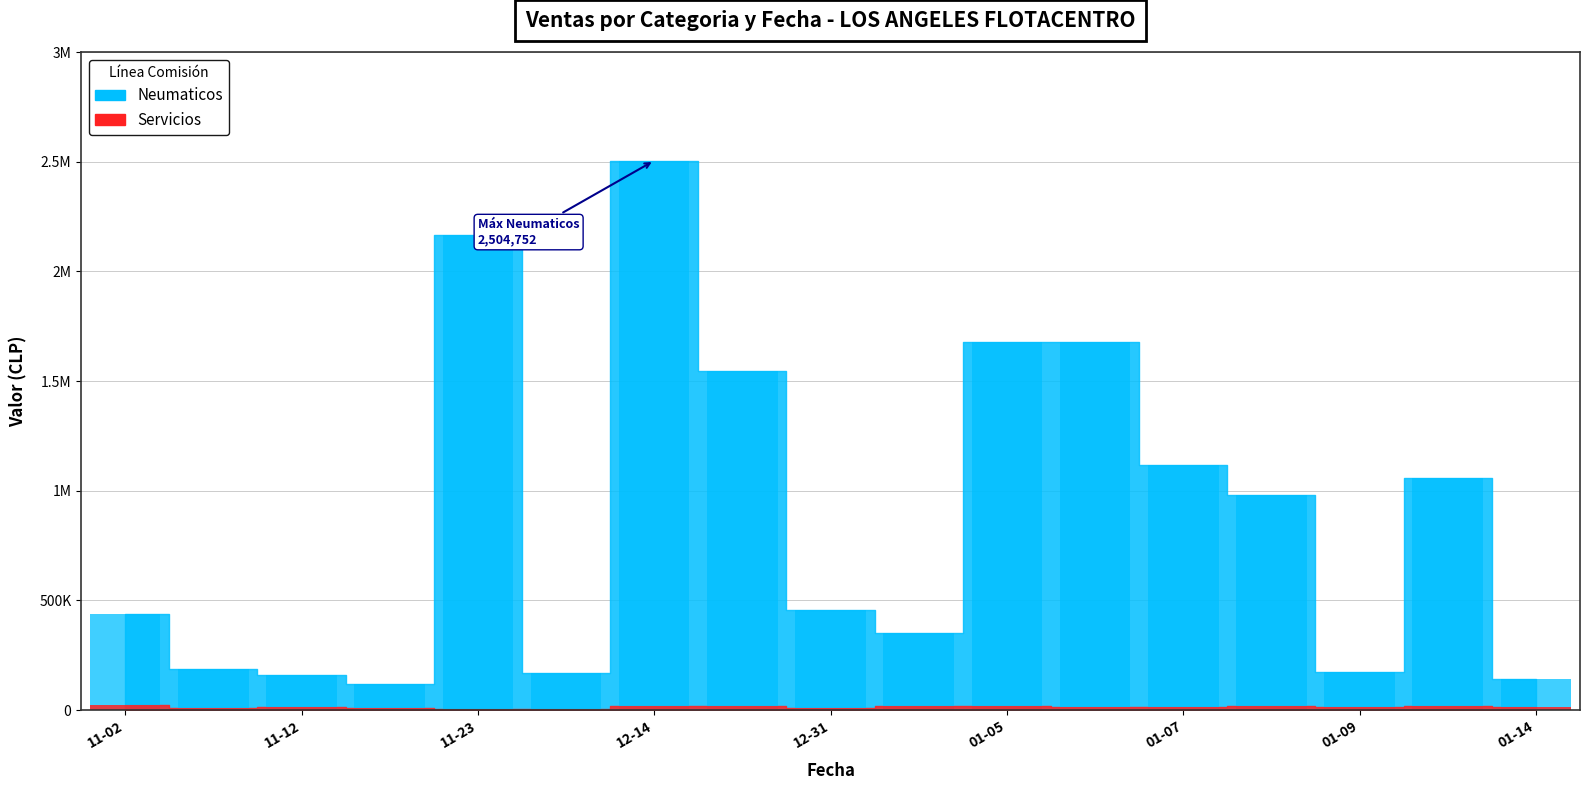

Does the chart contain stacked bars?

No